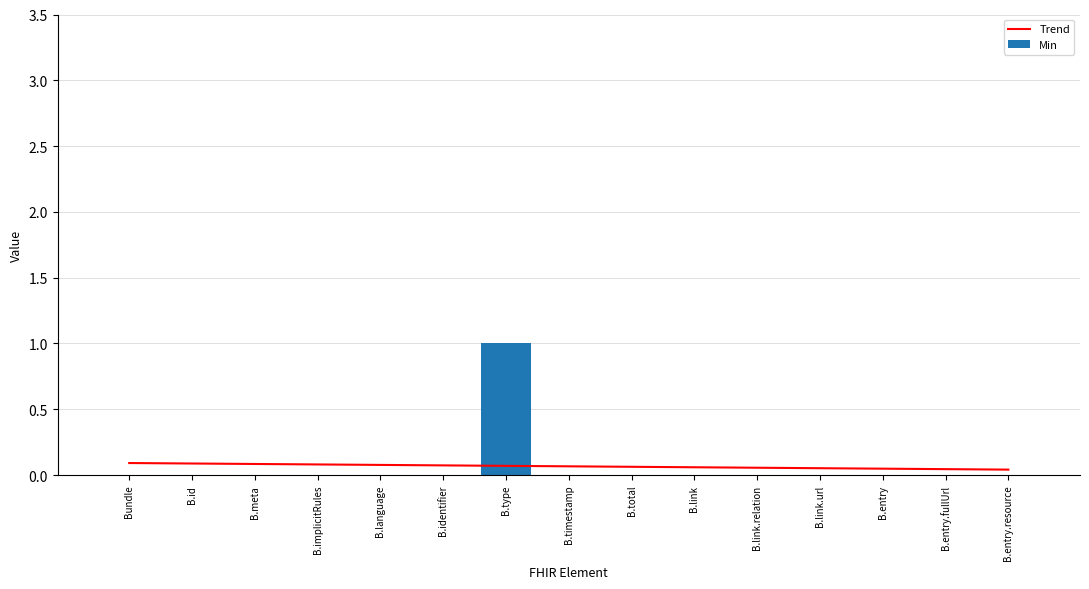

What is the value of the Min bar at the 7th from the left?

1.0